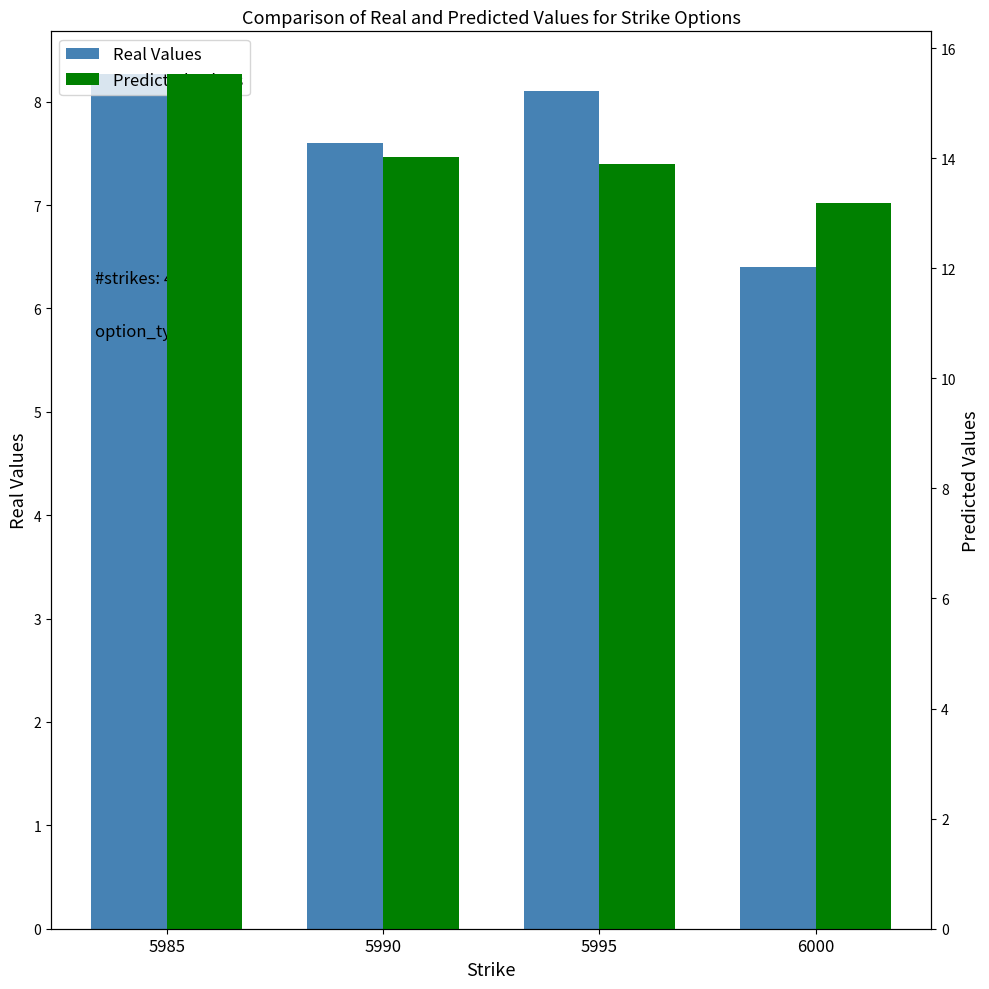

Does the chart contain any negative values?

No